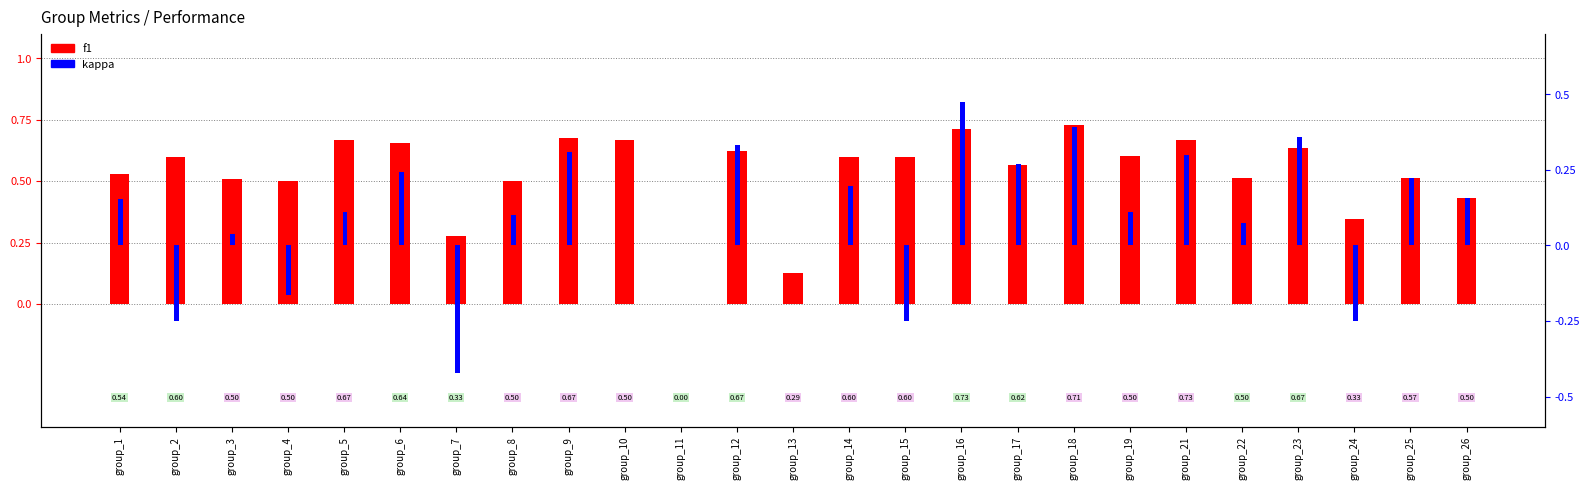

How many bars are there in each group?

2